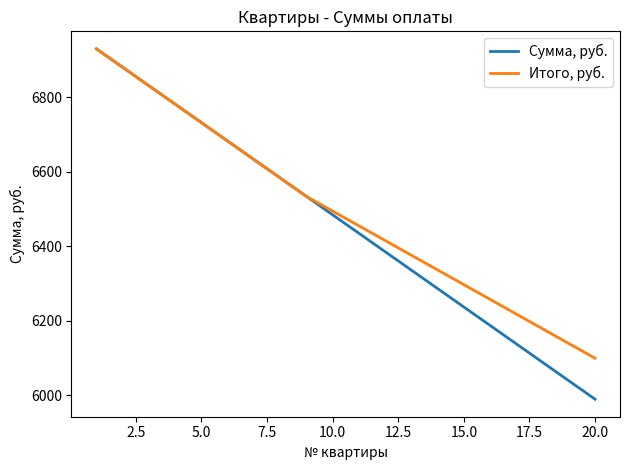

What is the greatest value displayed?

6930.0